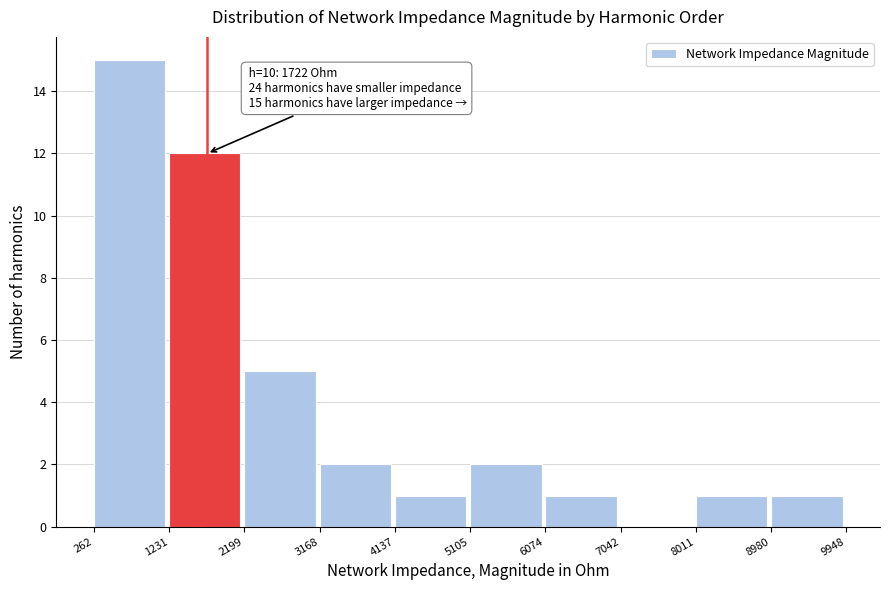

Which range on the x-axis has the tallest bar?

262 to 1231